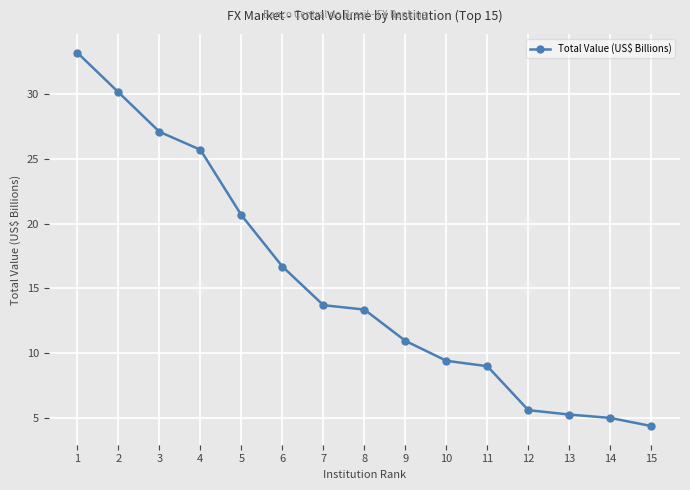

What is the change in value from 10 to 12?

-3.8